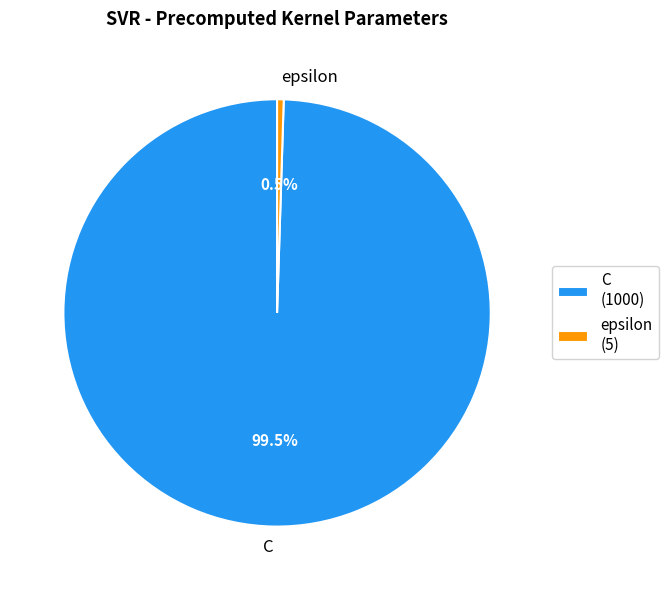

Does C represent more than half of the total?

Yes